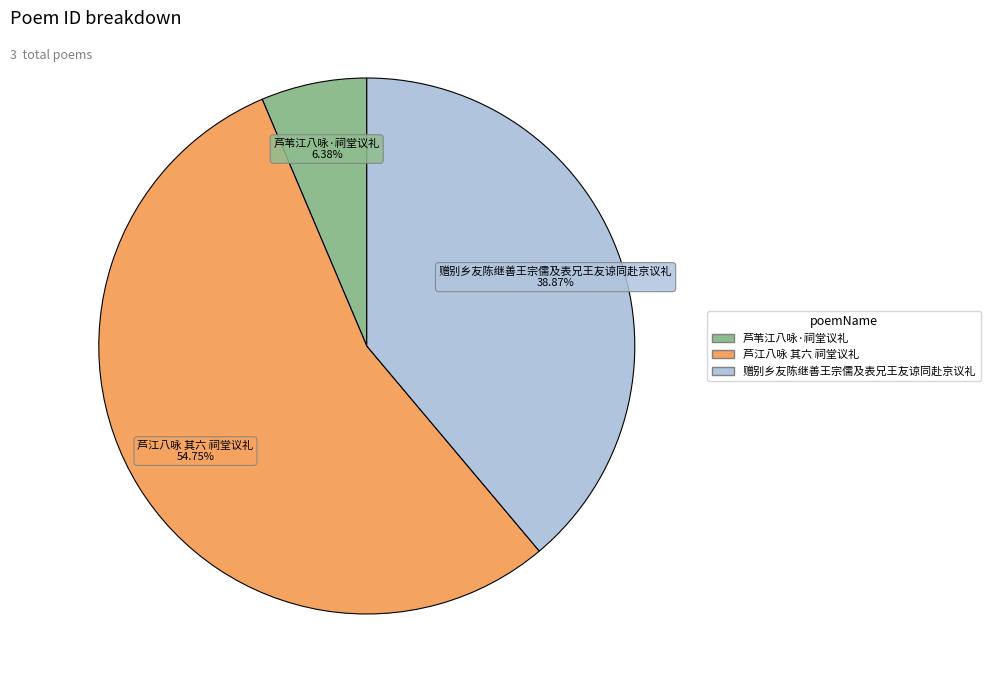

The 芦苇江八咏·祠堂议礼 slice represents 6% of the pie. True or false?

True